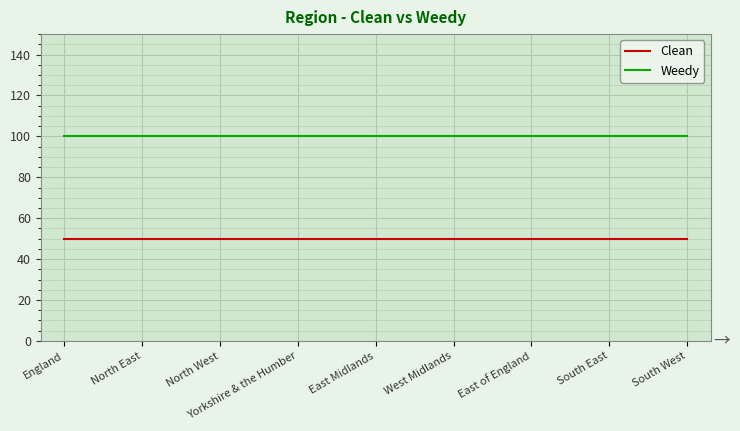

Reading right to left, transcribe all the data shown in this chart.

Clean: South West=50	South East=50	East of England=50	West Midlands=50	East Midlands=50	Yorkshire & the Humber=50	North West=50	North East=50	England=50
Weedy: South West=100	South East=100	East of England=100	West Midlands=100	East Midlands=100	Yorkshire & the Humber=100	North West=100	North East=100	England=100